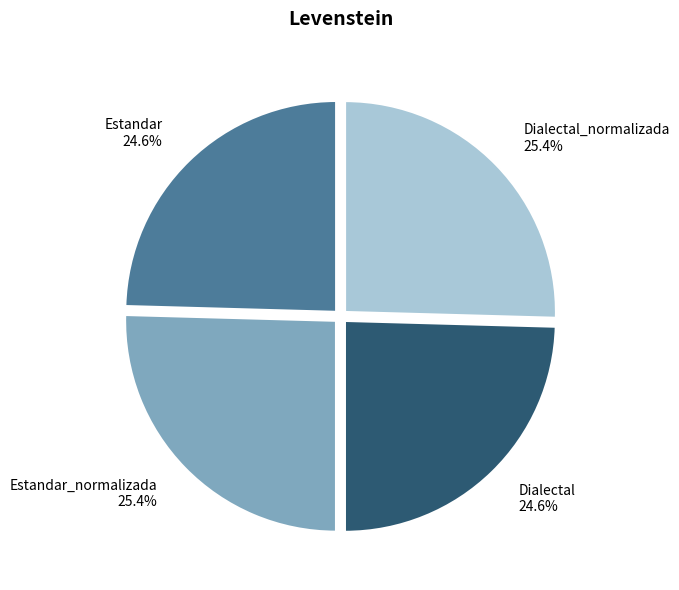

Is there any slice that represents more than half of the pie?

No